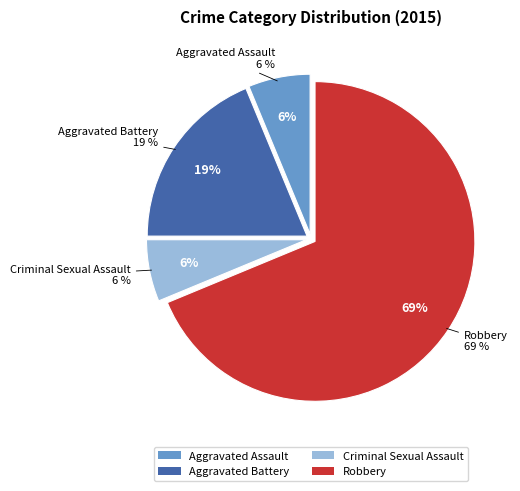

To the nearest percent, what percentage of the pie is Aggravated Battery?

19%